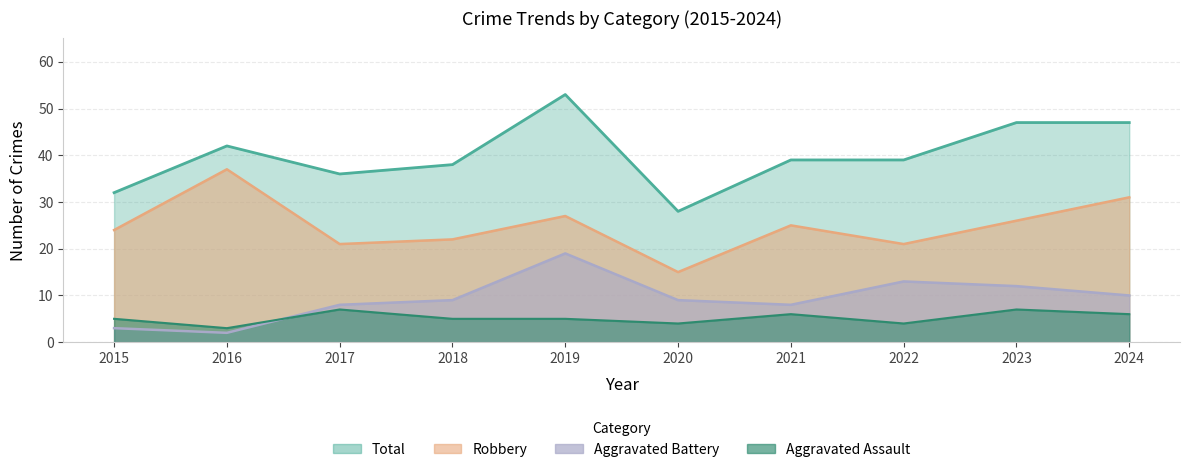

At which label is Total closest to 40?

2021